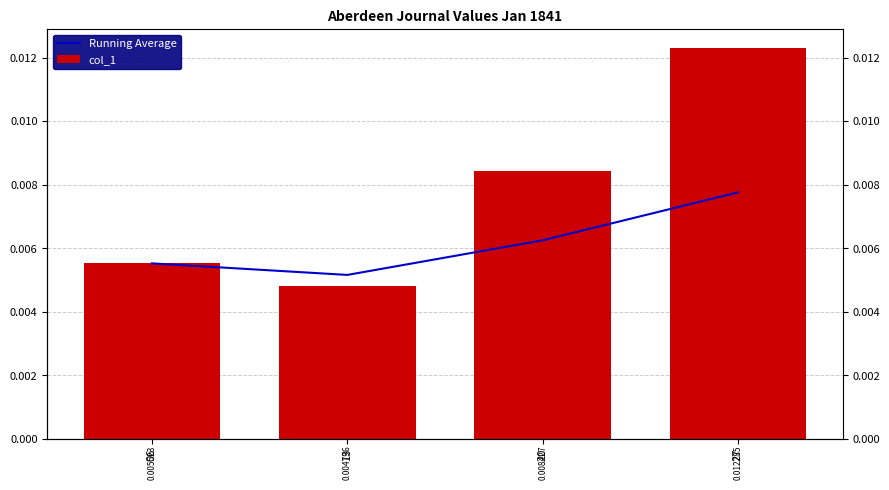

The value of Running Average at 06 is 0.0. True or false?

False